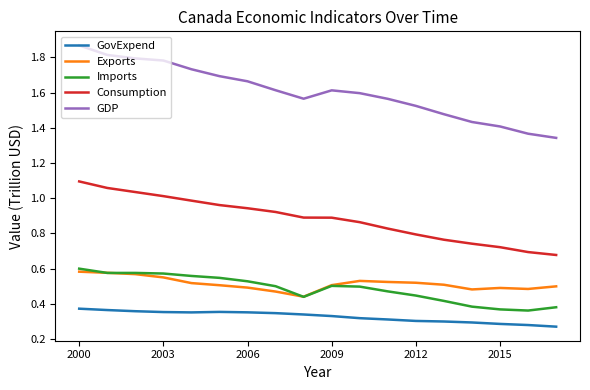

Which series has the widest spread of values?

GDP